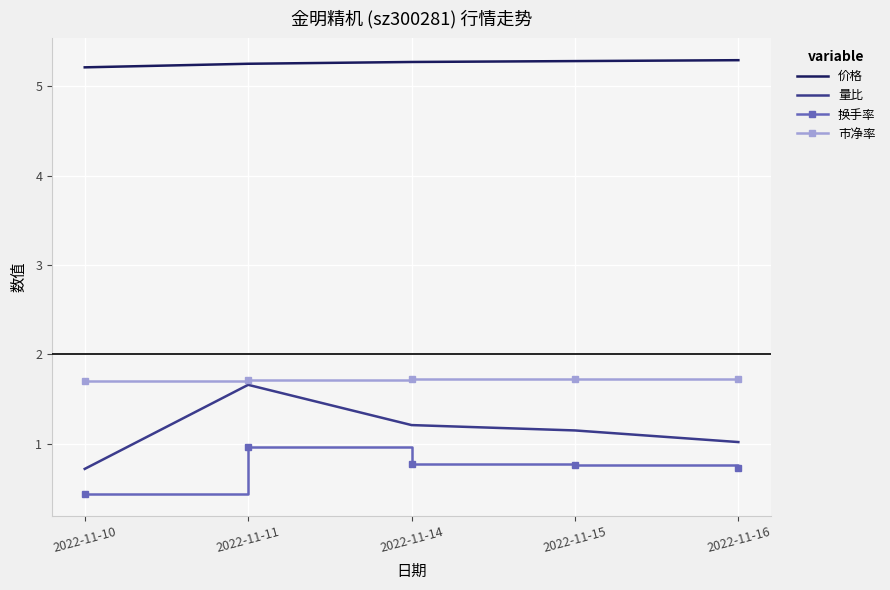

True or false: 换手率 and 市净率 intersect in this chart.

False